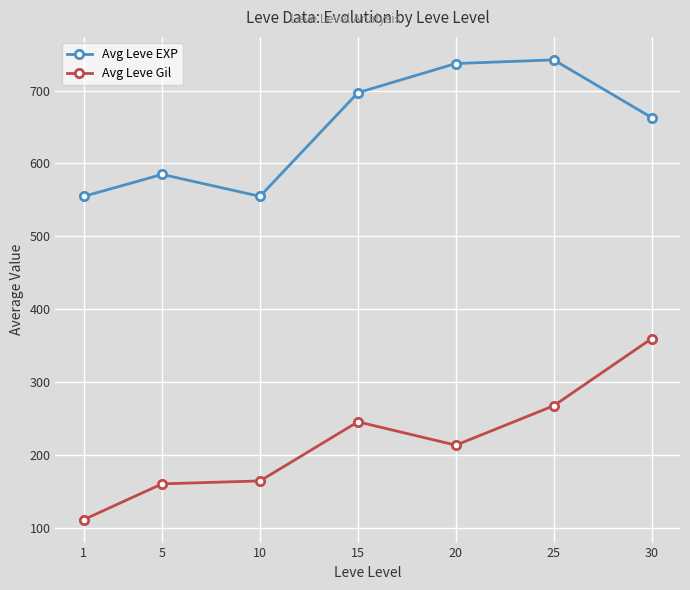

Reading left to right, transcribe all the data shown in this chart.

Avg Leve EXP: 555	585	555	697	737	742	663
Avg Leve Gil: 112	161	165	246	214	268	360